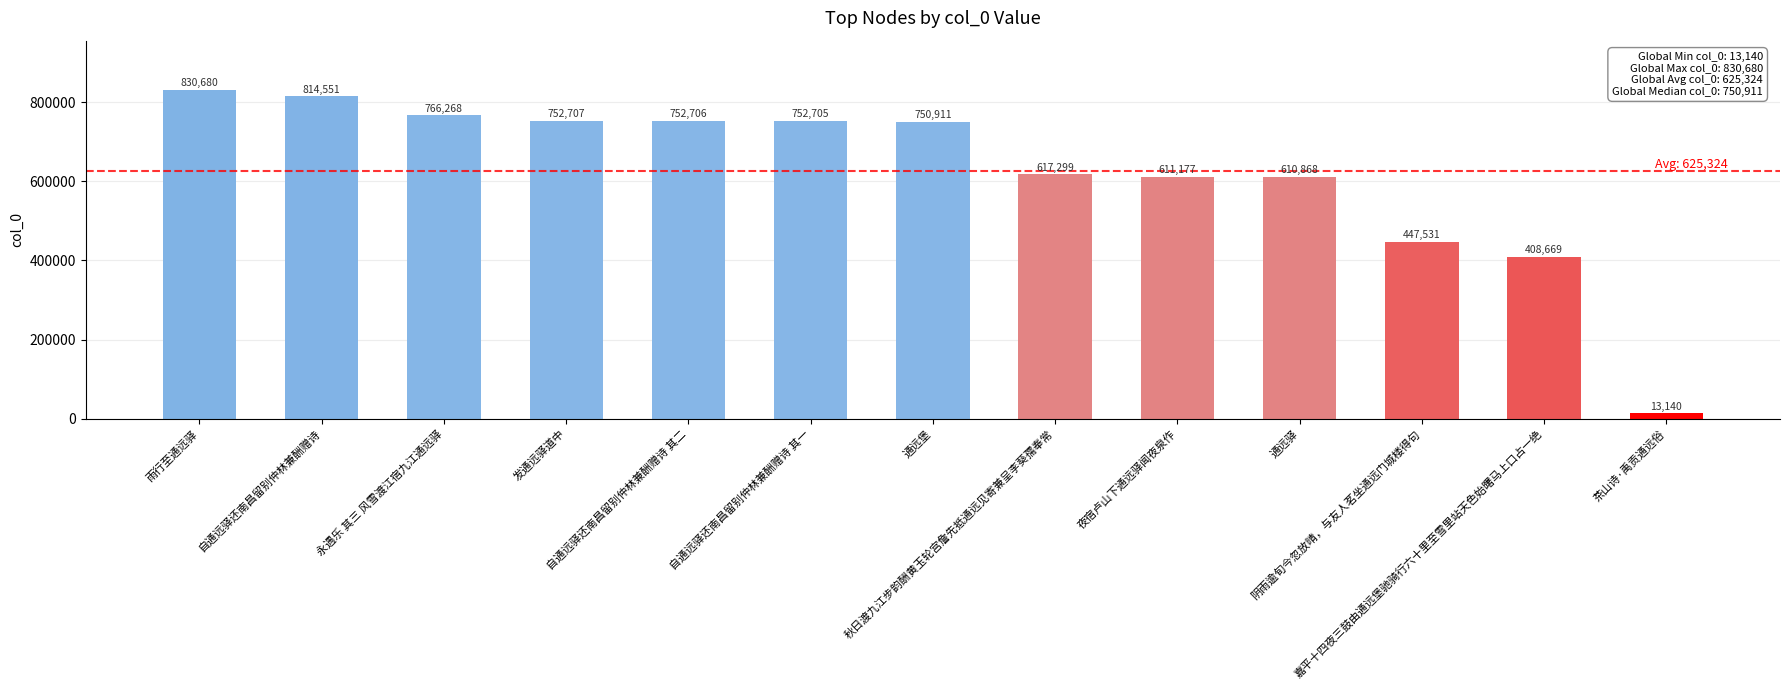

Reading left to right, extract all data points from this chart.

雨行至通远驿=830680	自通远驿还南昌留别仲林兼酬赠诗=814551	永遇乐 其三 风雪渡江宿九江通远驿=766268	发通远驿道中=752707	自通远驿还南昌留别仲林兼酬赠诗 其二=752706	自通远驿还南昌留别仲林兼酬赠诗 其一=752705	通远堡=750911	秋日渡九江步韵酬黄玉轮宫詹先抵通远见寄兼呈李葵孺奉常=617299	夜宿卢山下通远驿闻夜泉作=611177	通远驿=610868	阴雨逾旬今忽放晴，与友人茗坐通远门城楼得句=447531	嘉平十四夜三鼓由通远堡驰骑行六十里至雪里站天色始曙马上口占一绝=408669	茶山诗·禹贡通远俗=13140